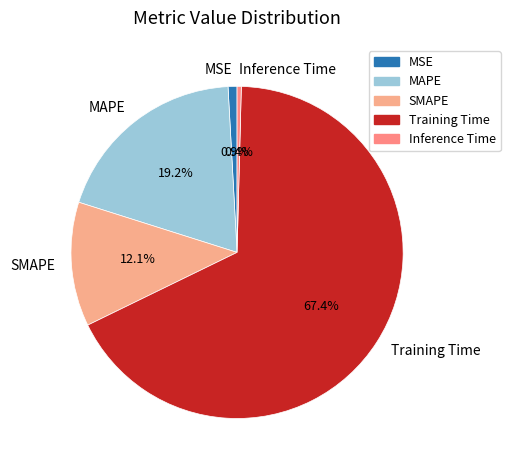

To the nearest percent, what is the combined percentage of MAPE and Inference Time?

20%